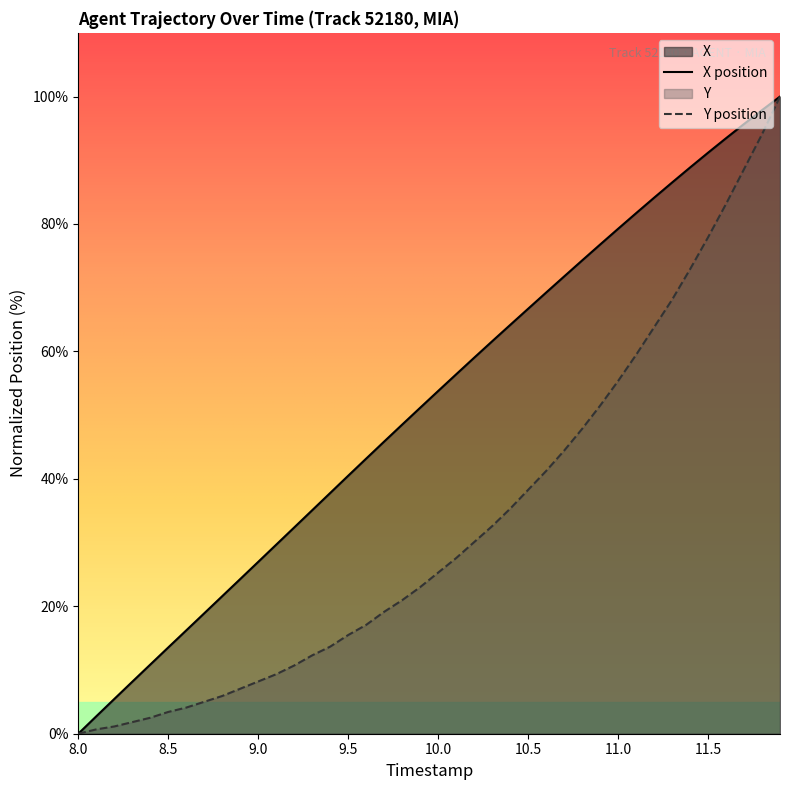

Reading left to right, what are all the values shown in this chart?

X: 0.0	2.7	5.5	8.2	10.9	13.5	16.2	18.9	21.6	24.3	27.0	29.7	32.4	35.1	37.8	40.5	43.2	45.9	48.5	51.2	53.8	56.4	59.0	61.6	64.1	66.7	69.2	71.8	74.3	76.8	79.2	81.7	84.1	86.5	88.9	91.2	93.5	95.7	97.9	100.0
Y: 0.0	0.7	1.1	1.8	2.5	3.4	4.1	5.0	5.9	7.1	8.2	9.3	10.7	12.3	13.7	15.5	17.1	19.1	21.0	23.0	25.3	27.6	30.1	32.6	35.3	38.3	41.2	44.4	47.8	51.5	55.4	59.5	63.8	68.1	72.9	77.9	83.1	88.6	94.1	100.0